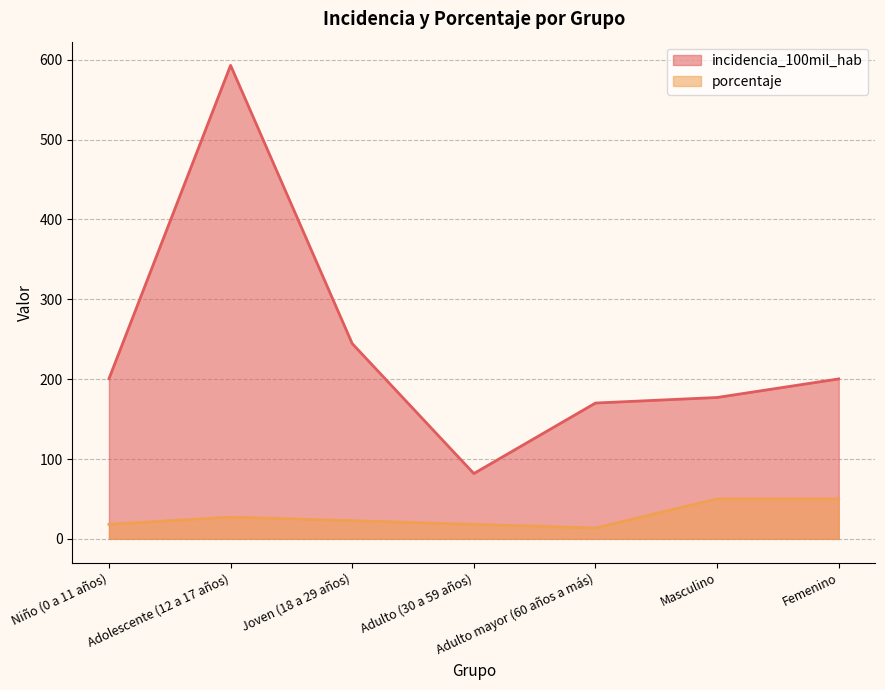

Rank the series by their average value, from highest to lowest.

incidencia_100mil_hab, porcentaje